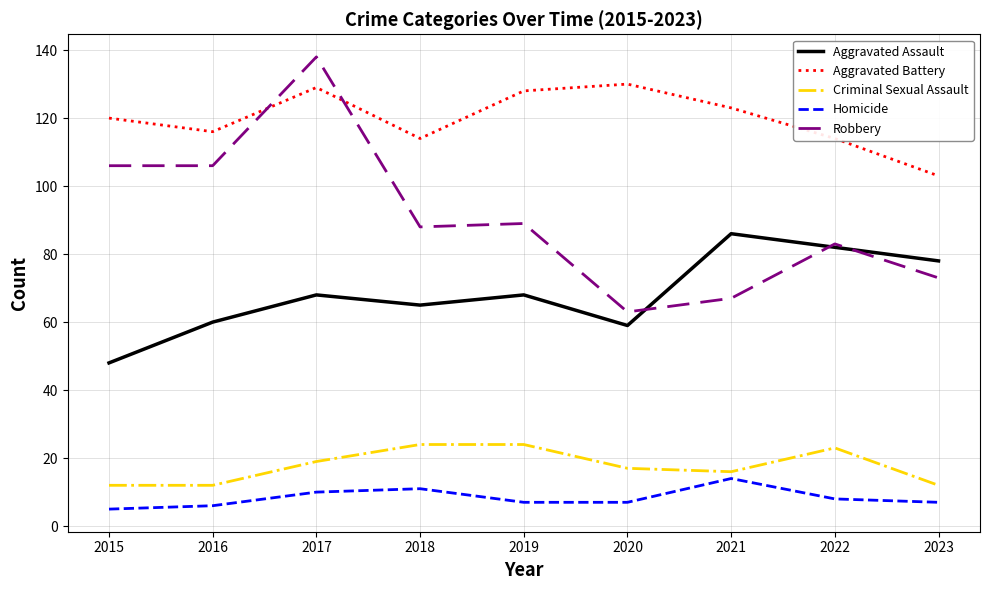

Reading right to left, what are all the values shown in this chart?

Aggravated Assault: 2023=78	2022=82	2021=86	2020=59	2019=68	2018=65	2017=68	2016=60	2015=48
Aggravated Battery: 2023=103	2022=114	2021=123	2020=130	2019=128	2018=114	2017=129	2016=116	2015=120
Criminal Sexual Assault: 2023=12	2022=23	2021=16	2020=17	2019=24	2018=24	2017=19	2016=12	2015=12
Homicide: 2023=7	2022=8	2021=14	2020=7	2019=7	2018=11	2017=10	2016=6	2015=5
Robbery: 2023=73	2022=83	2021=67	2020=63	2019=89	2018=88	2017=138	2016=106	2015=106